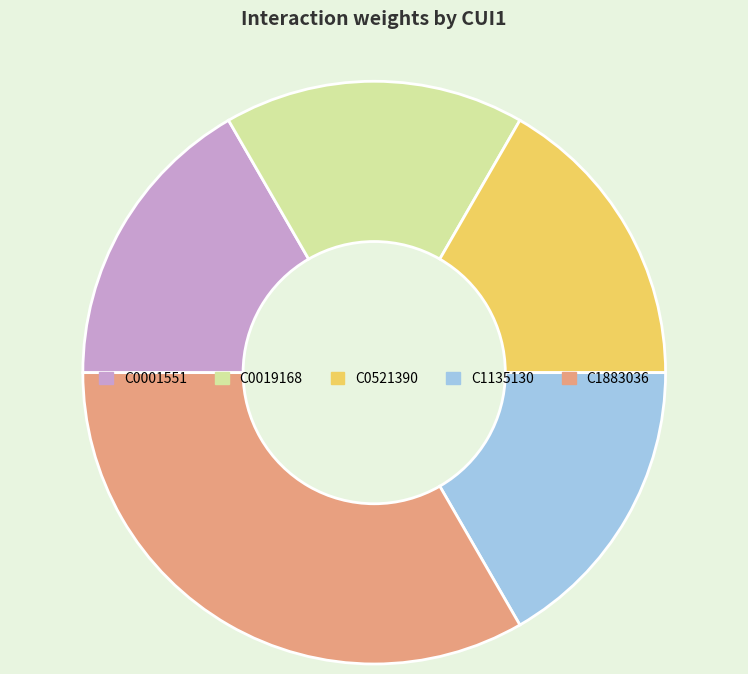

Does C1883036 account for over 50% of the chart?

No